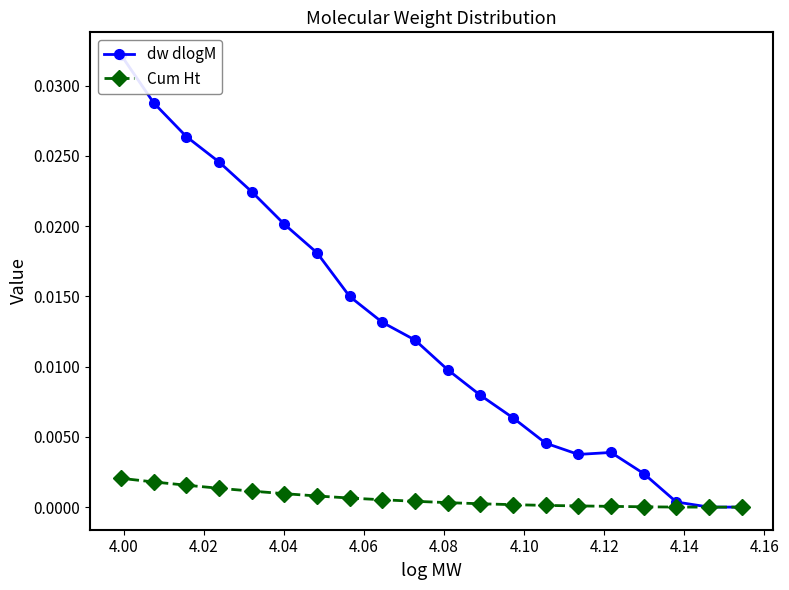

What are all the series names shown in the legend?

dw dlogM, Cum Ht